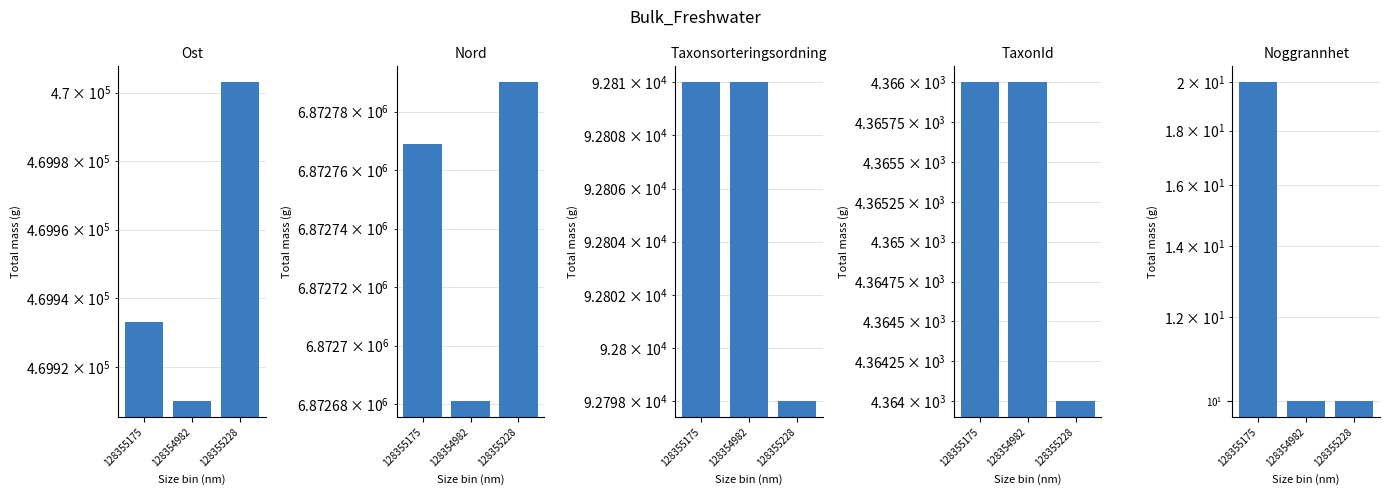

How many TaxonId values are between 4364 and 4366?

3